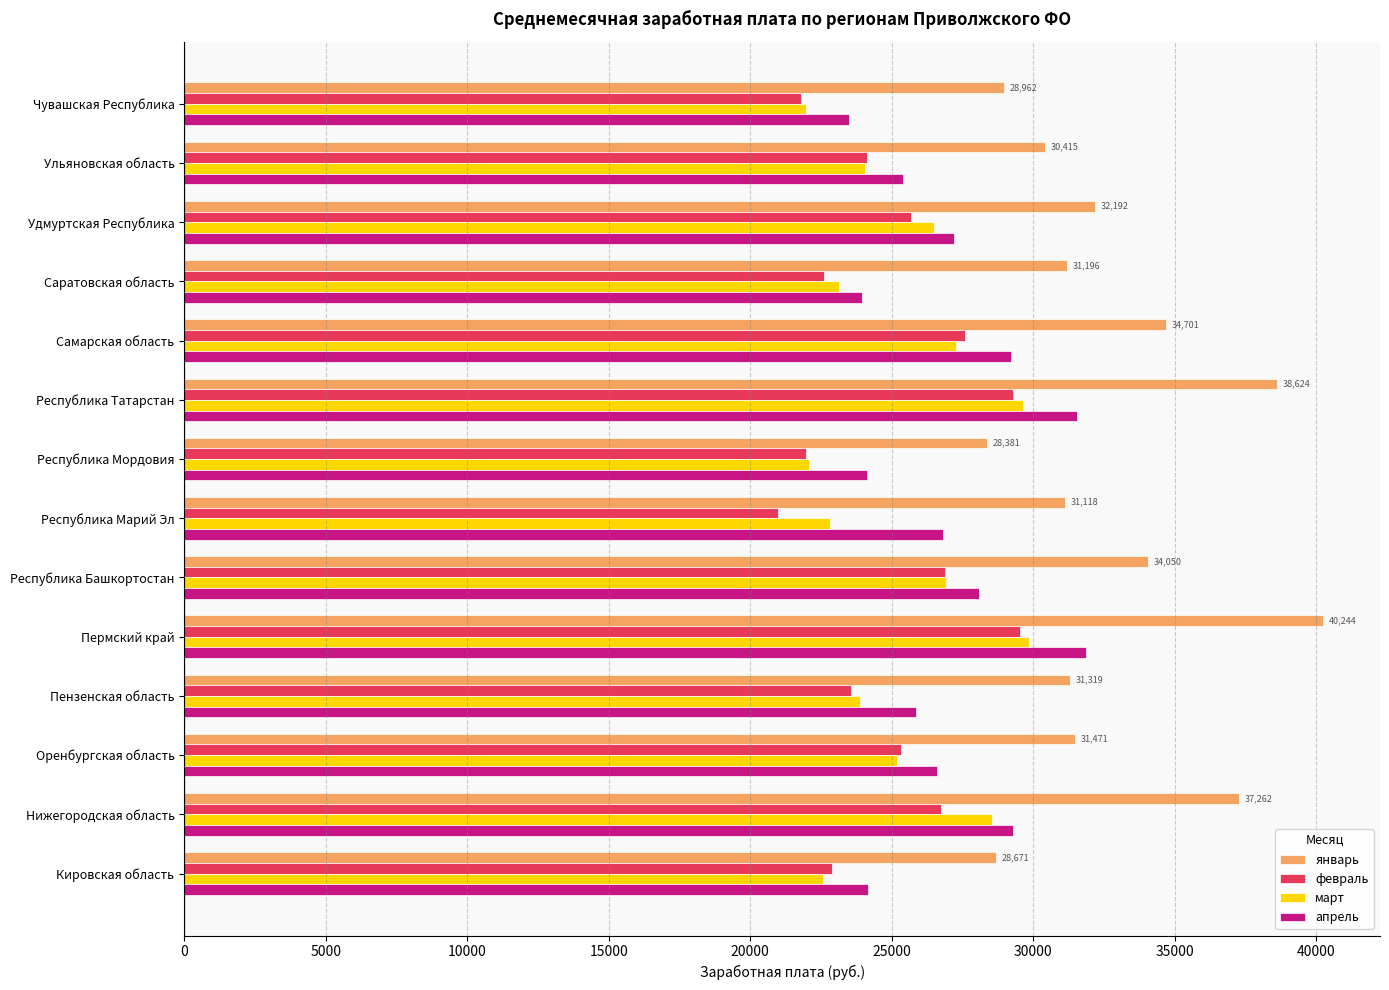

What is the approximate value of февраль at Пензенская область?

23548.9